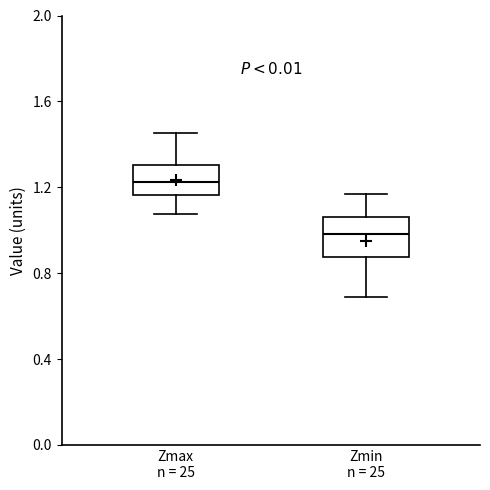

Reading left to right, read every box against the y-axis: the position of its median line, the range the box covers, and the ends of its whiskers. The values are not printed on the chart, so give them approximately, as read against the axis.

Zmax n = 25: median 1.20, box 1.15 to 1.30, whiskers 1.10 to 1.45
Zmin n = 25: median 1.00, box 0.90 to 1.05, whiskers 0.70 to 1.15